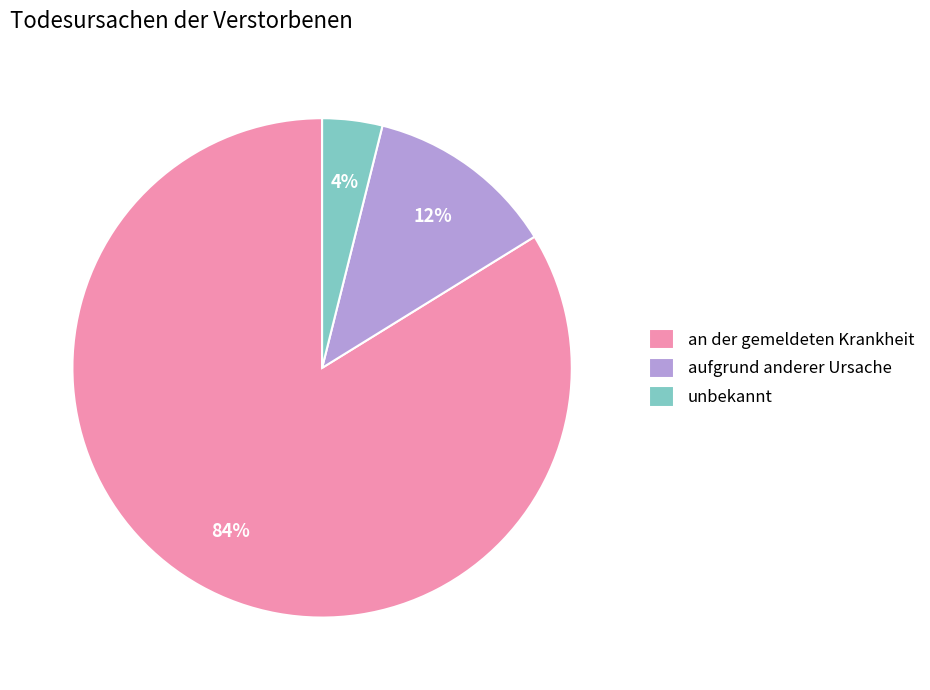

Approximately how many times larger is the value at aufgrund anderer Ursache compared to an der gemeldeten Krankheit?

0.1